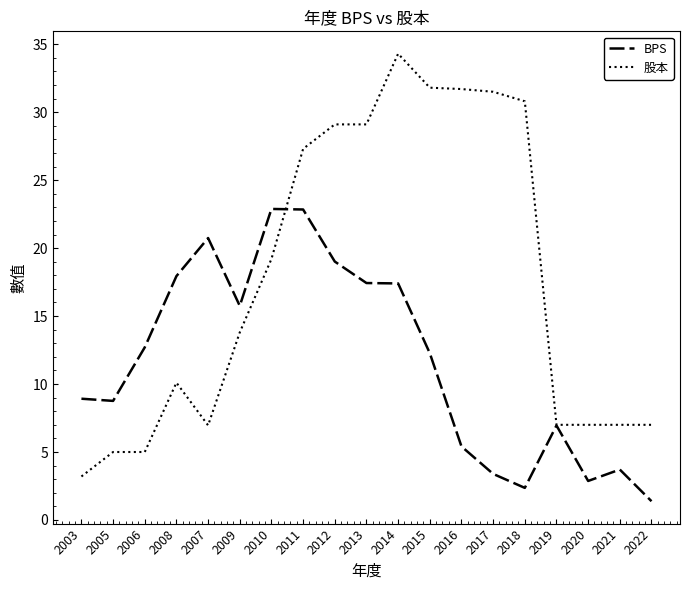

Where do BPS and 股本 first cross each other?

2010 and 2011